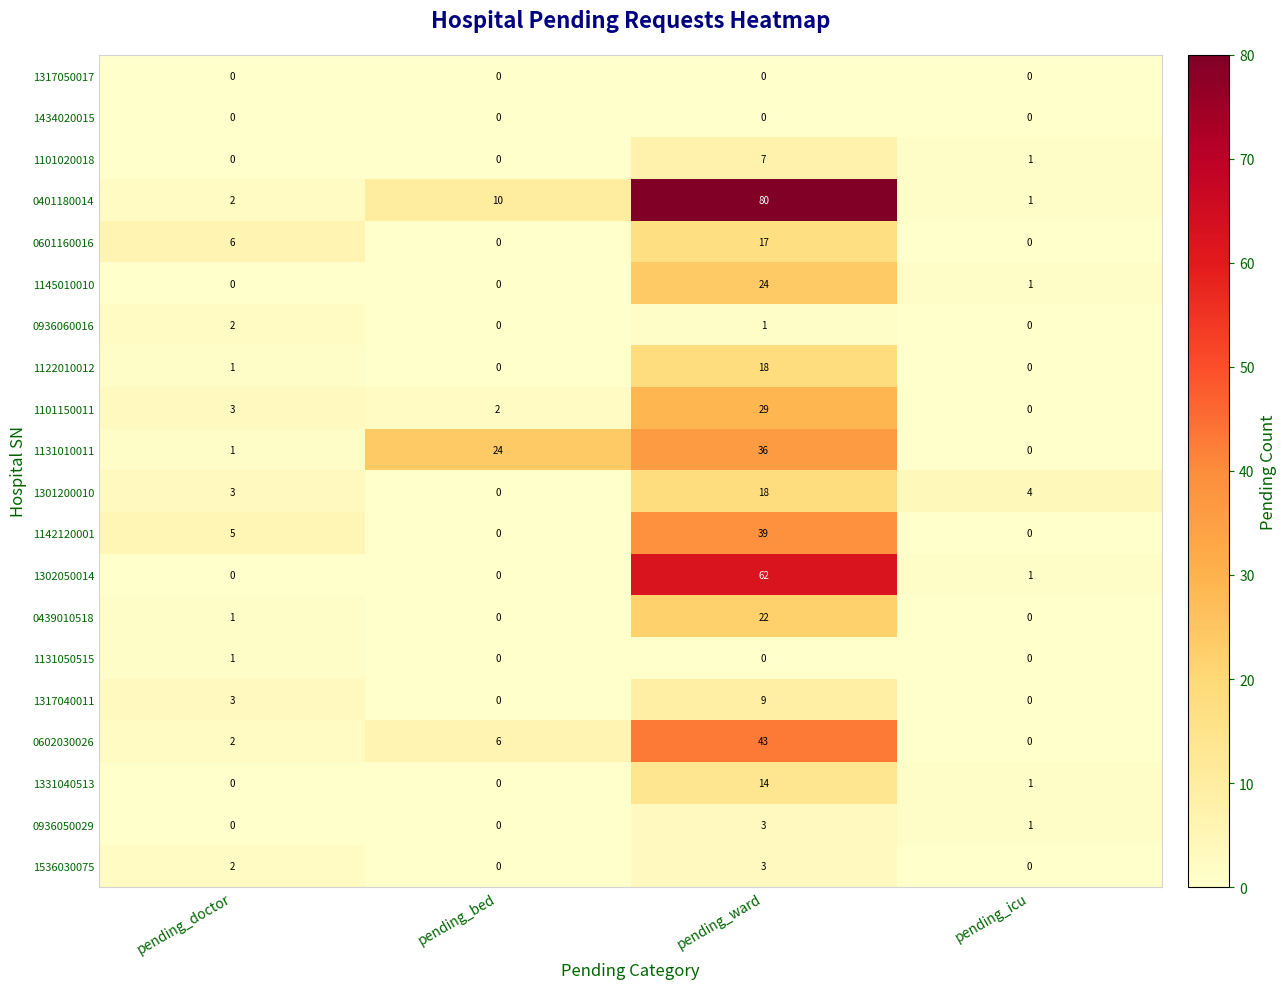

What is the spread (max minus min) of values at pending_bed?

24